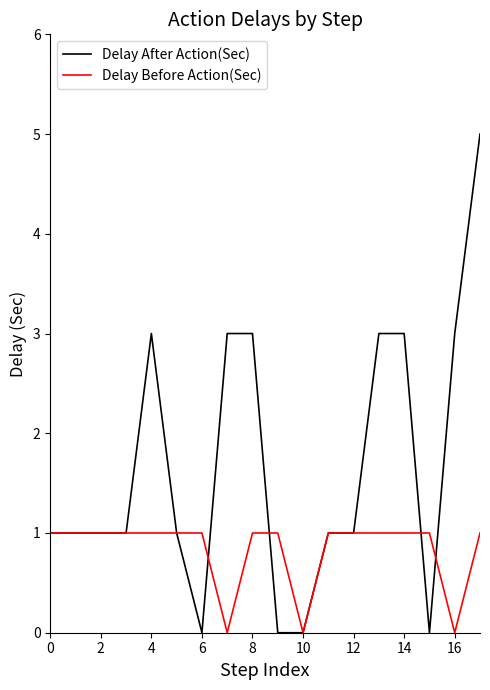

Which series has the largest total across all categories?

Delay After Action(Sec)